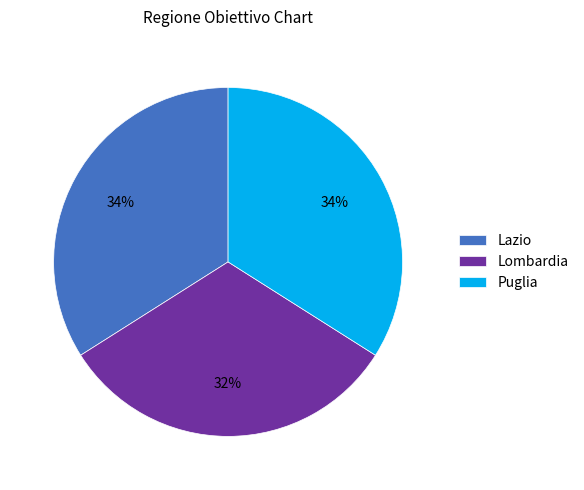

How many slices are in this pie chart?

3